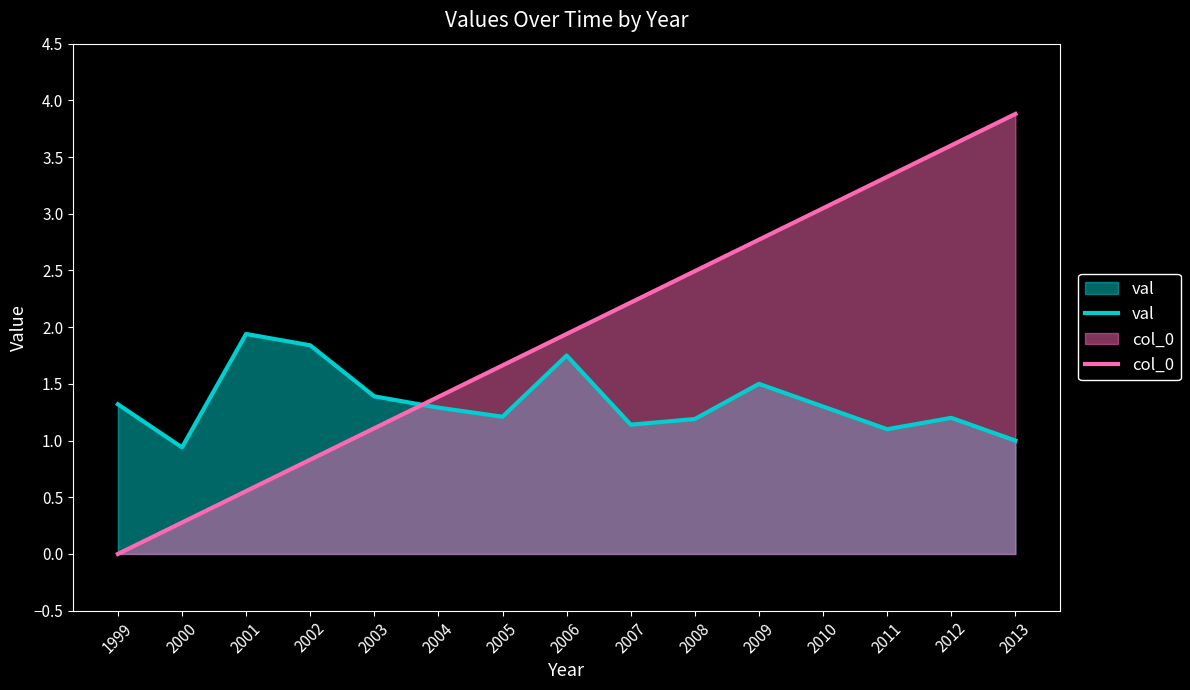

Where is the first local minimum for val?

2000